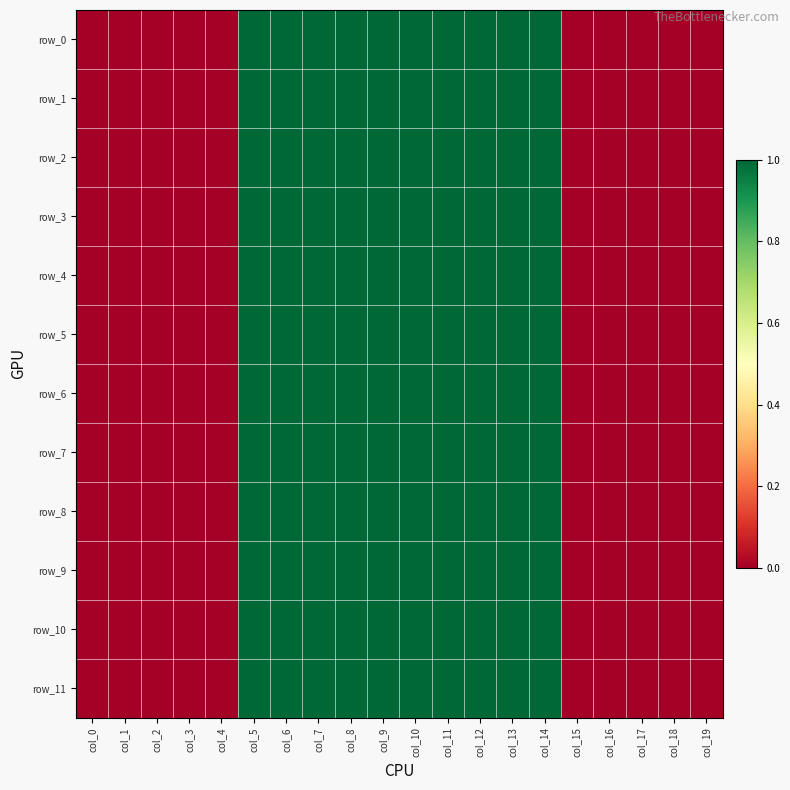

Which series has the largest total across all categories?

row_0